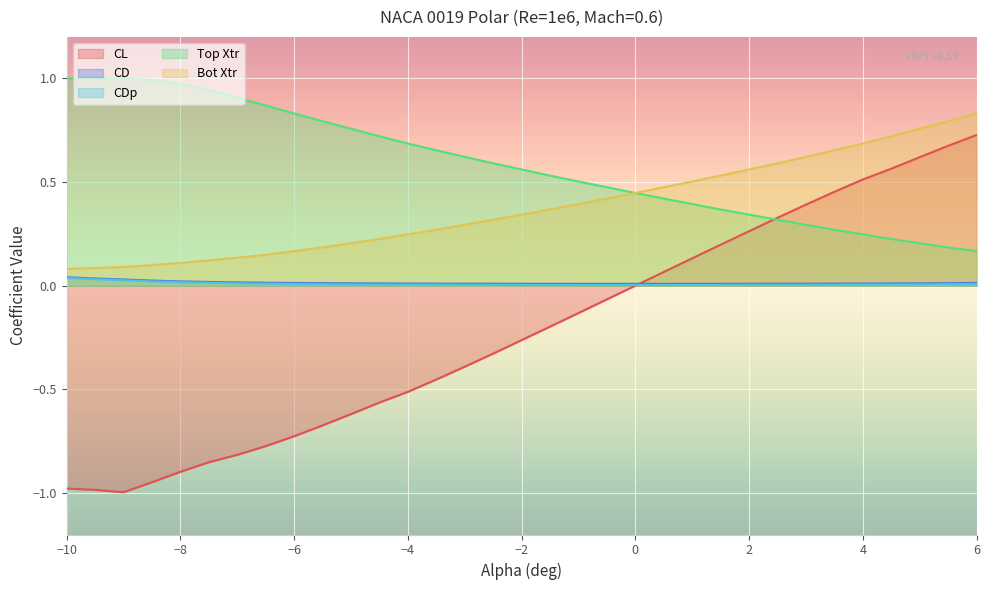

True or false: Bot Xtr and CL cross at least once.

False